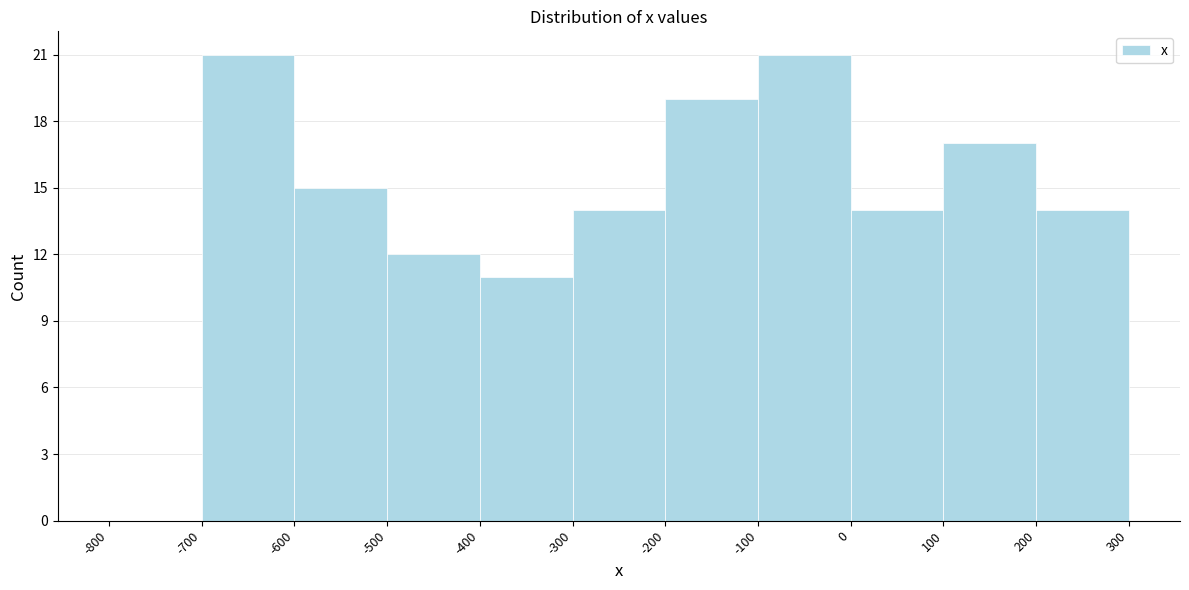

Reading left to right, transcribe this chart: for each bar, give the range it covers on the x-axis and its height. The values are not printed on the chart, so give them approximately, as read against the axis.

-800 to -700: 0
-700 to -600: 21
-600 to -500: 15
-500 to -400: 12
-400 to -300: 11
-300 to -200: 14
-200 to -100: 19
-100 to 0: 21
0 to 100: 14
100 to 200: 17
200 to 300: 14